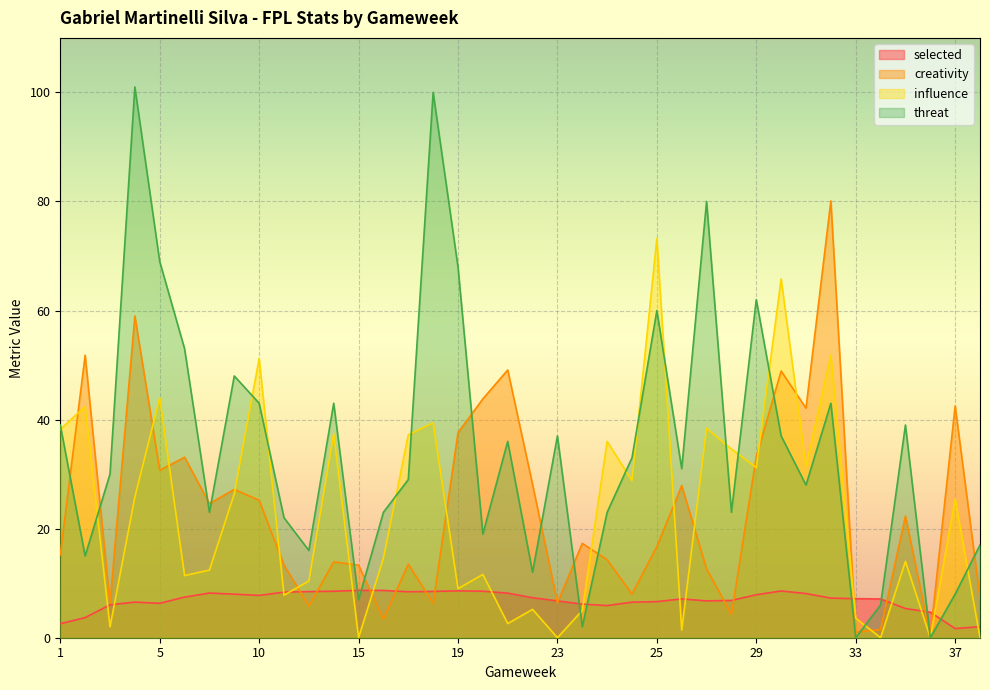

True or false: threat and selected cross at least once.

True